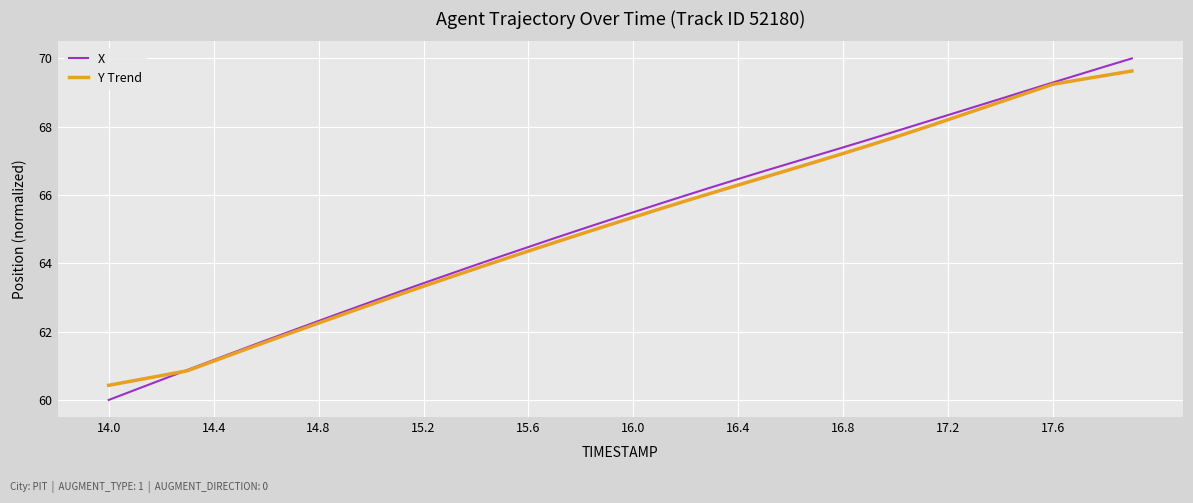

Which series has the largest total across all categories?

X